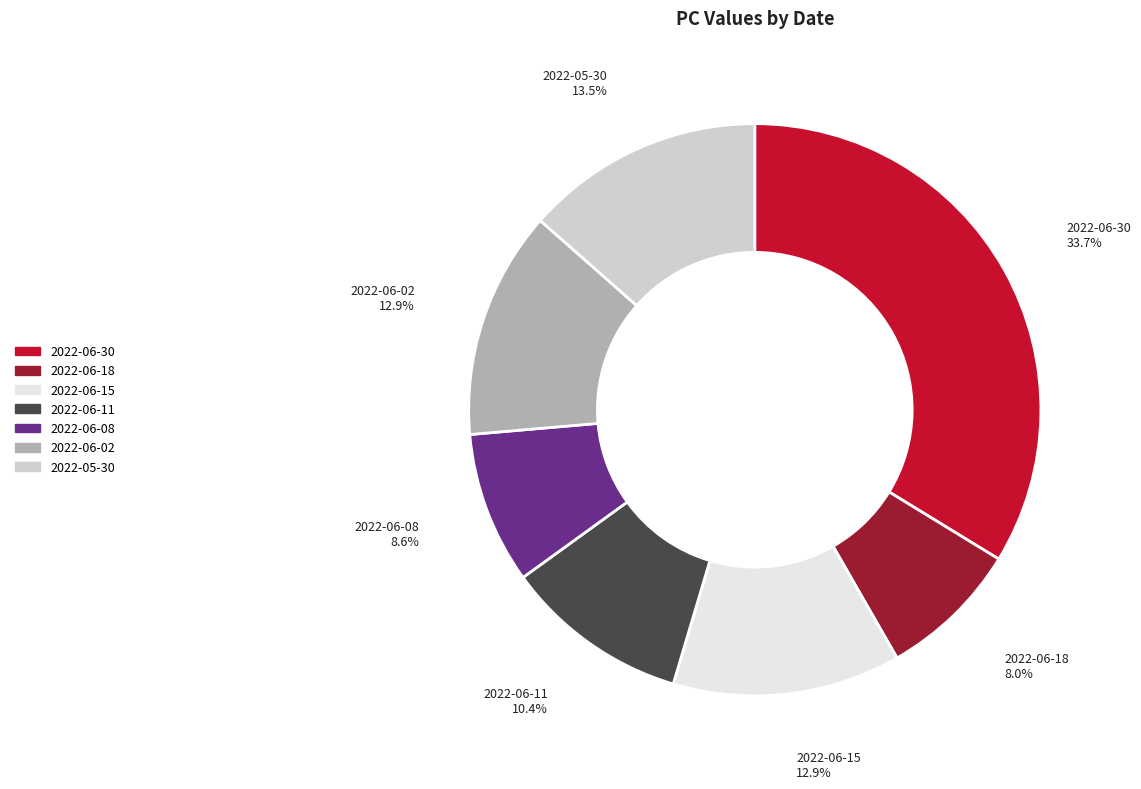

To the nearest percent, what is the combined percentage of 2022-06-11 and 2022-05-30?

24%